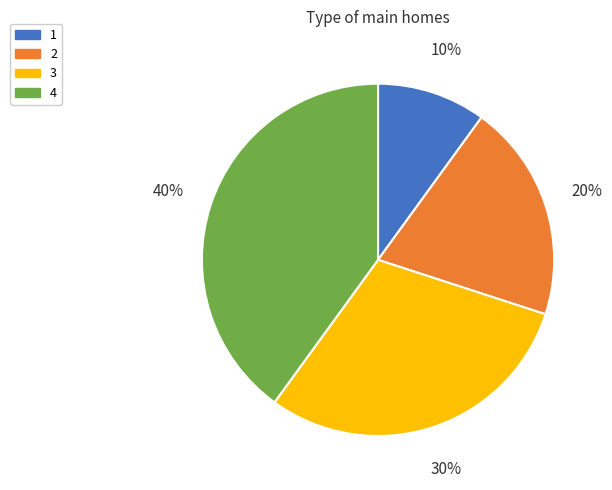

Between 4 and 3, which is larger?

4